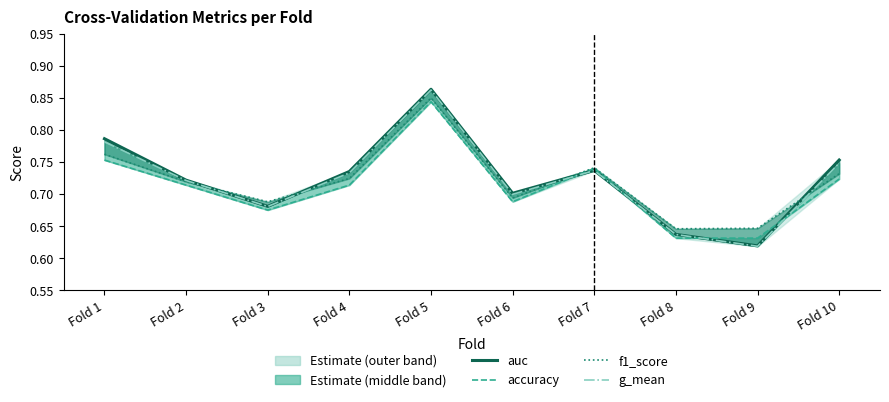

What is the average value of the g_mean series?

0.7